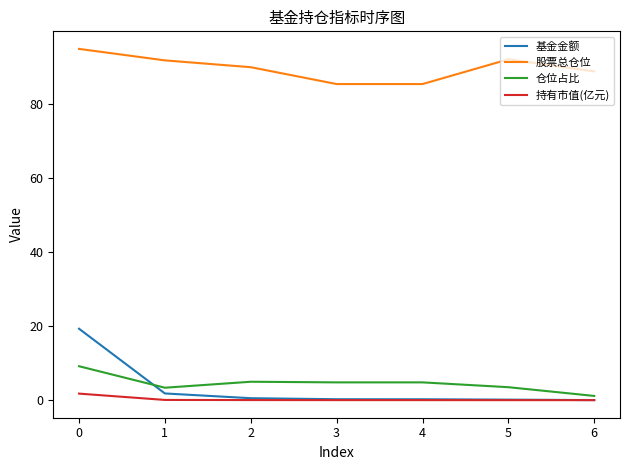

List the series in order of their peak value, highest first.

股票总仓位, 基金金额, 仓位占比, 持有市值(亿元)